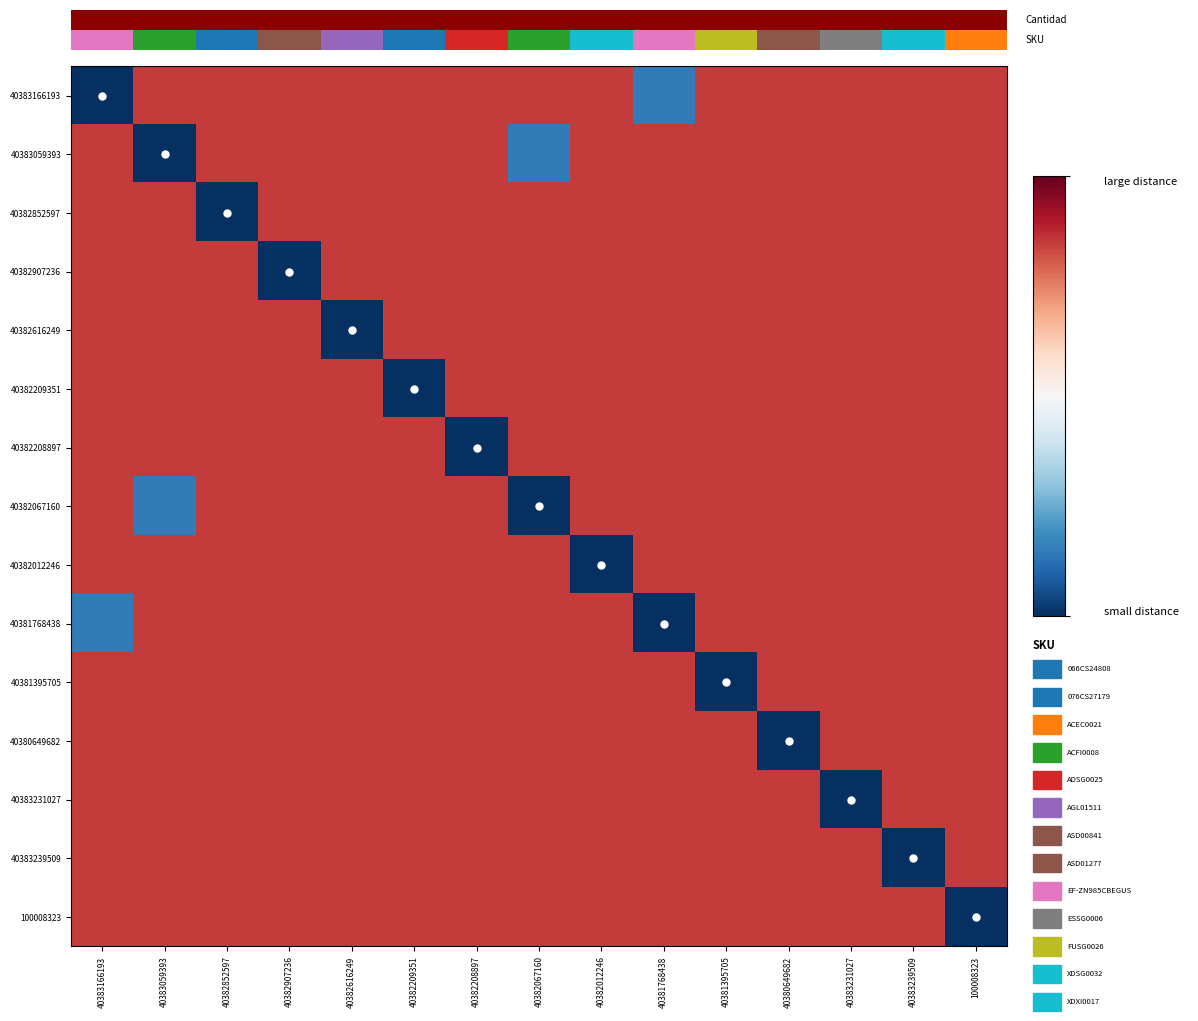

List the series in order of their peak value, lowest first.

40383166193, 40383059393, 40382852597, 40382907236, 40382616249, 40382209351, 40382208897, 40382067160, 40382012246, 40381768438, 40381395705, 40380649682, 40383231027, 40383239509, 100008323